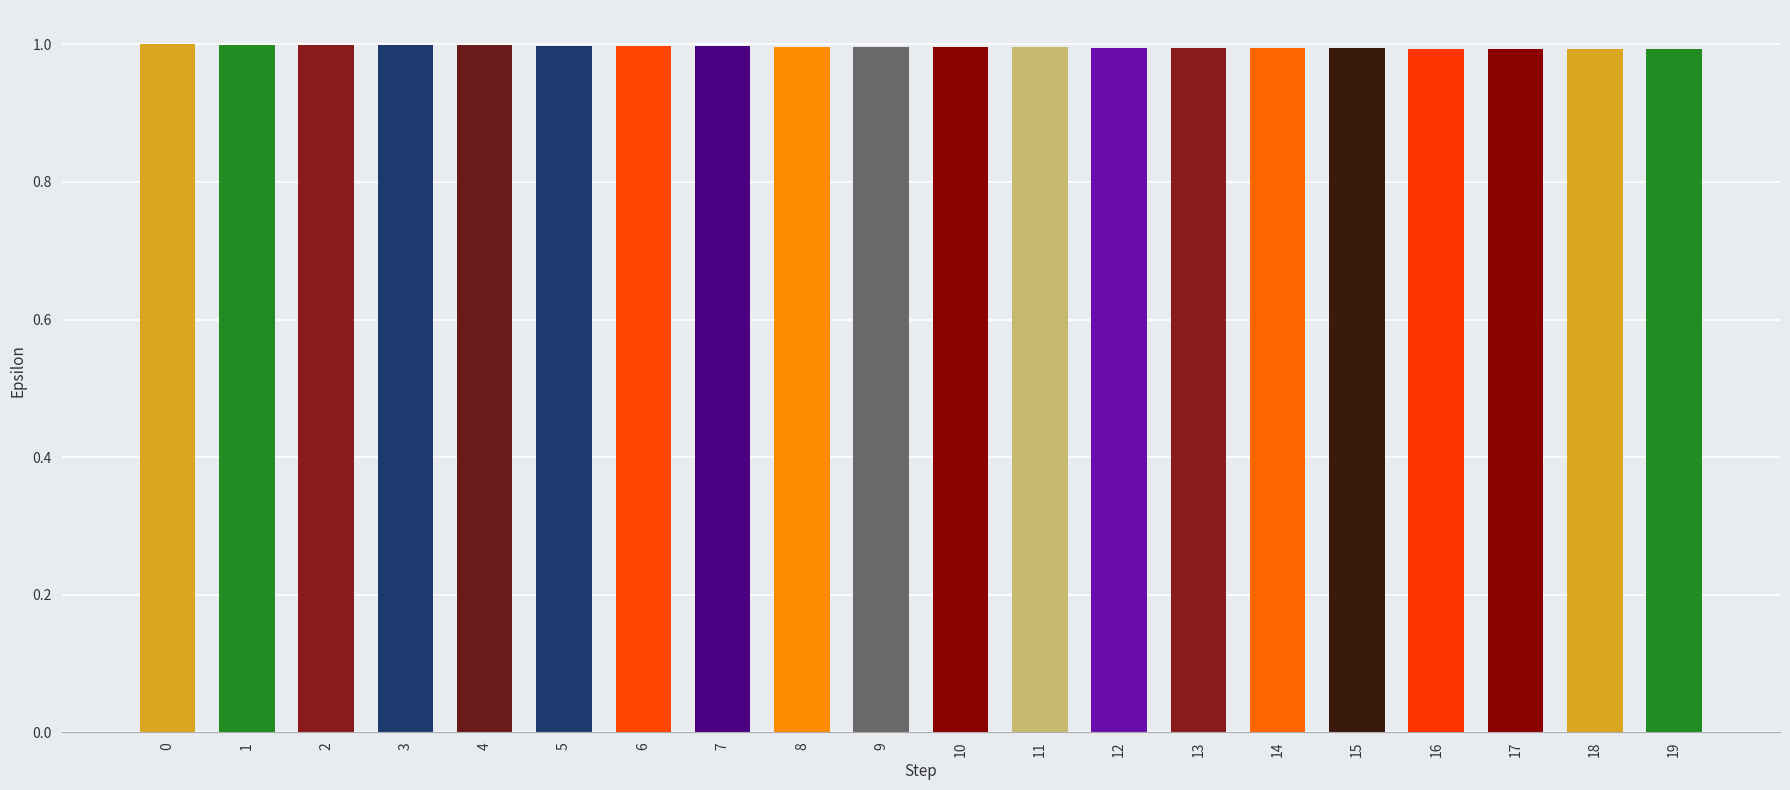

The chart shows a value of 1.0 at 10. True or false?

True